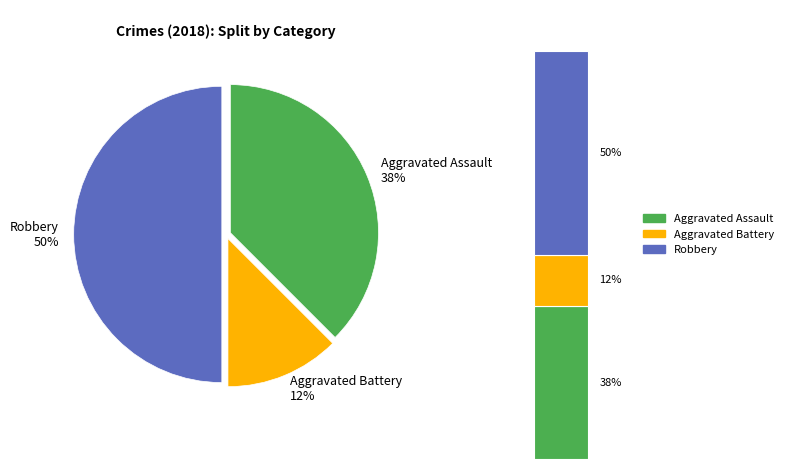

What is the largest slice in the pie chart?

Robbery